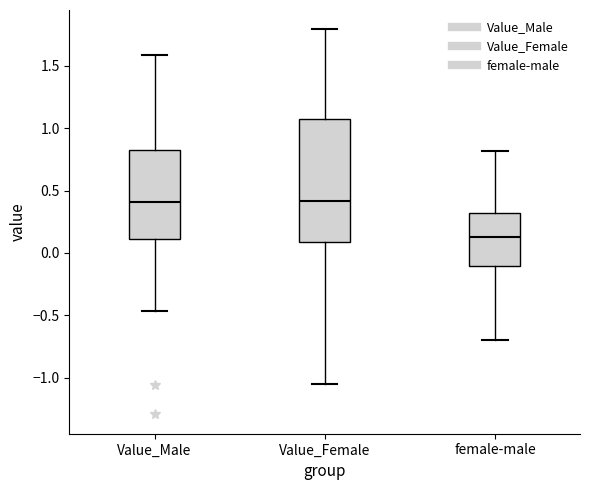

Reading left to right, read every box against the y-axis: the position of its median line, the range the box covers, and the ends of its whiskers. The values are not printed on the chart, so give them approximately, as read against the axis.

Value_Male: median 0.40, box 0.10 to 0.85, whiskers -0.45 to 1.60
Value_Female: median 0.40, box 0.10 to 1.10, whiskers -1.05 to 1.80
female-male: median 0.10, box -0.10 to 0.30, whiskers -0.70 to 0.80